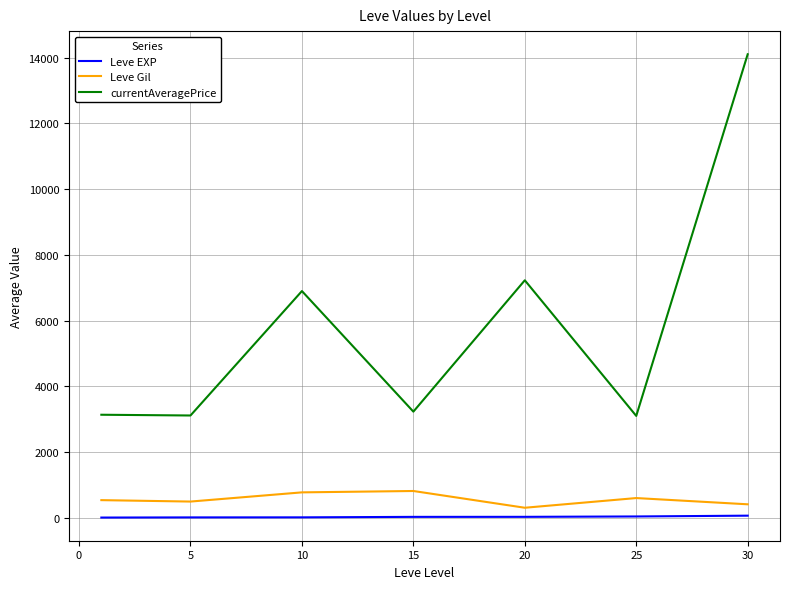

What is the difference between the maximum and minimum values in the Leve Gil series?

510.0